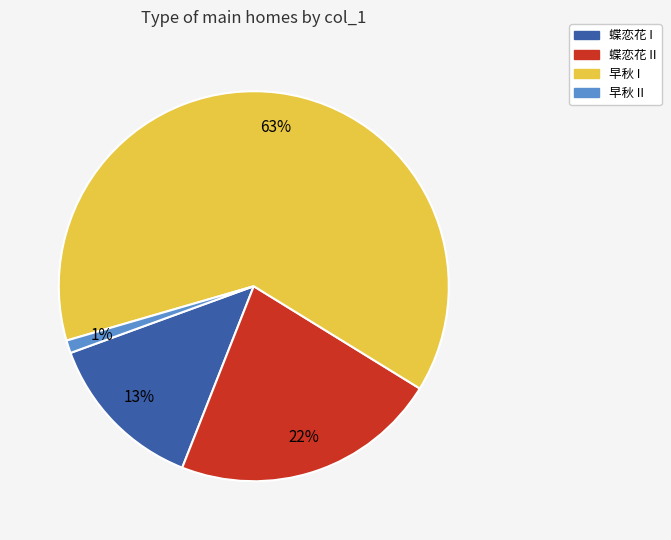

Is there a majority slice in this chart?

Yes